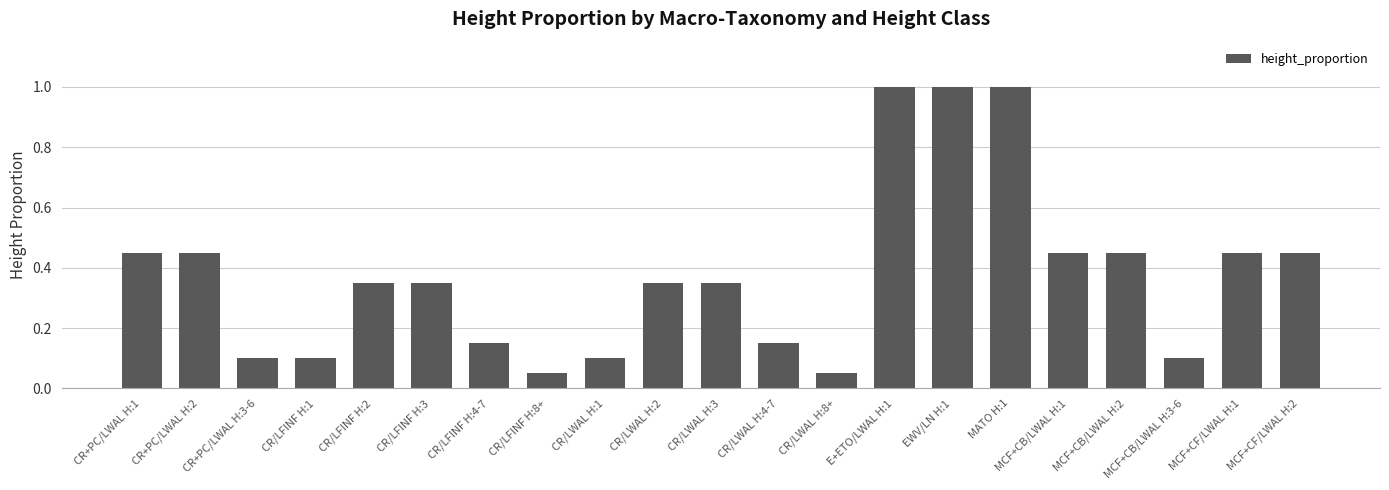

The value at MATO H:1 is 0.5. True or false?

False